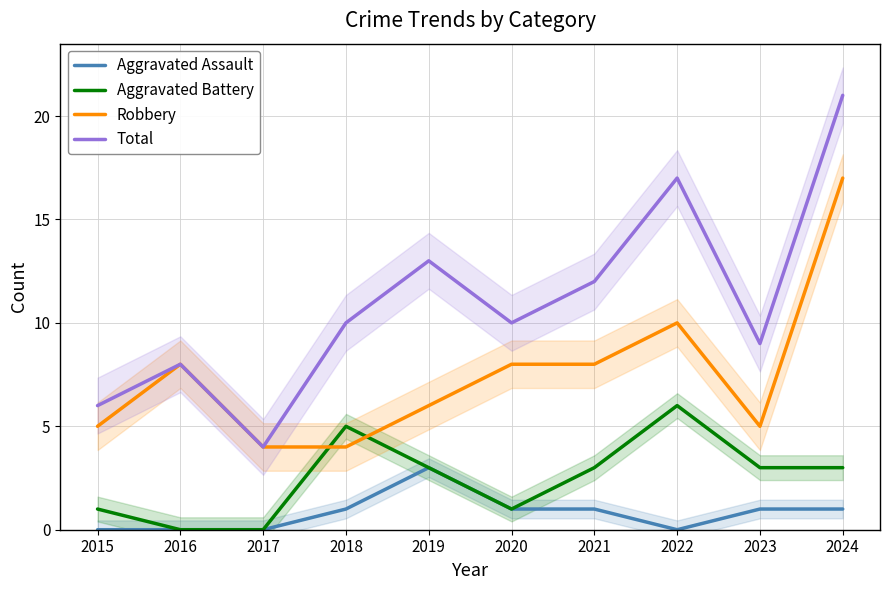

Rank the series at 2022 from highest to lowest value.

Total, Robbery, Aggravated Battery, Aggravated Assault